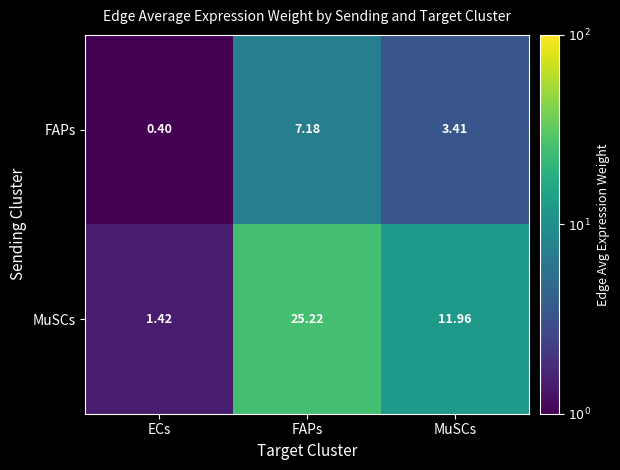

How many series are shown in this chart?

2